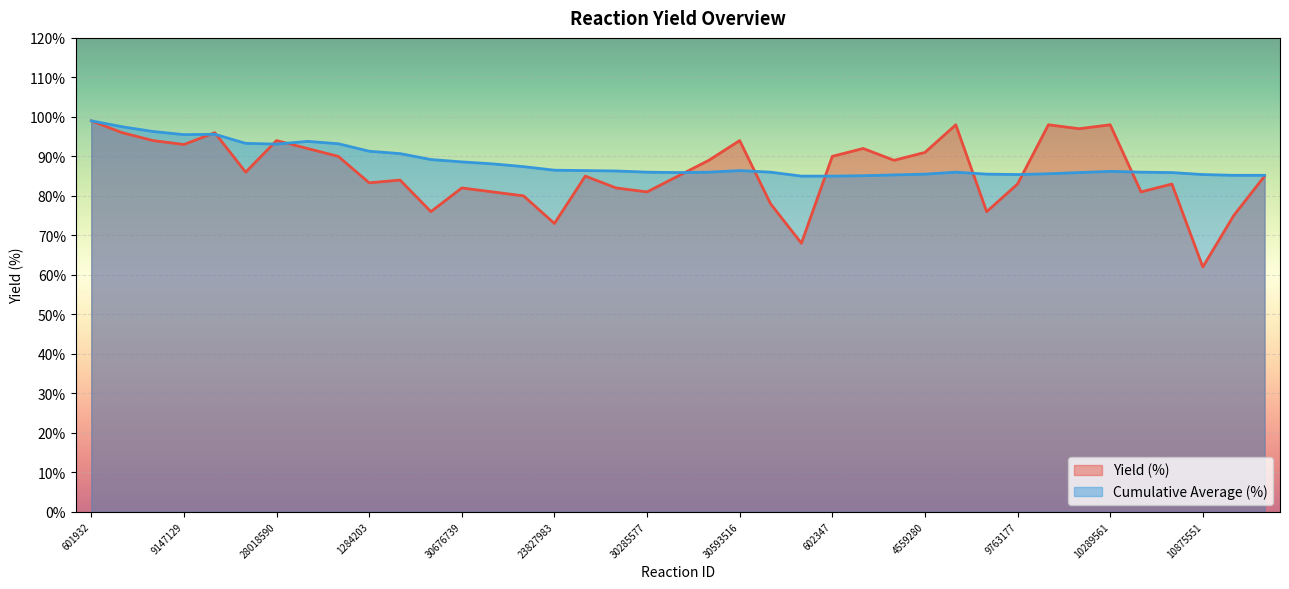

How many values in the Cumulative Average (%) series are below 86?

14